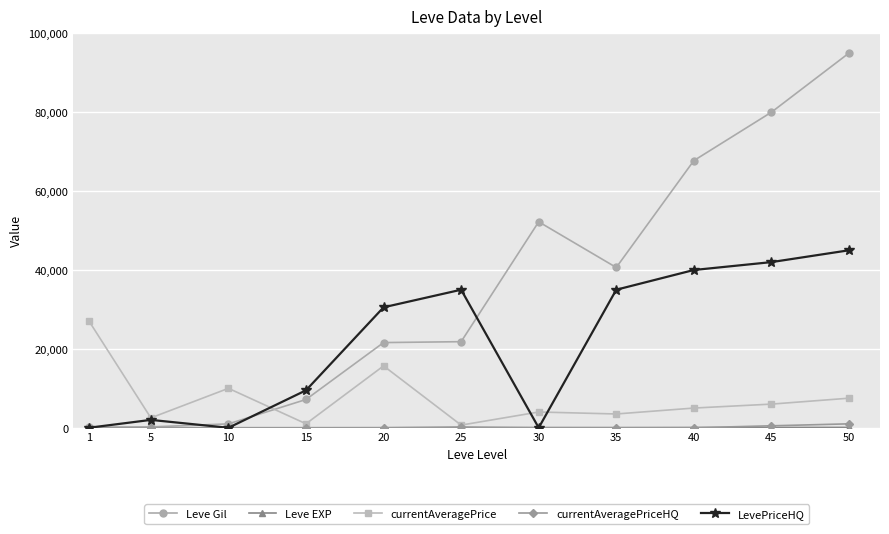

The value of currentAveragePrice at 45 is 6000. True or false?

True